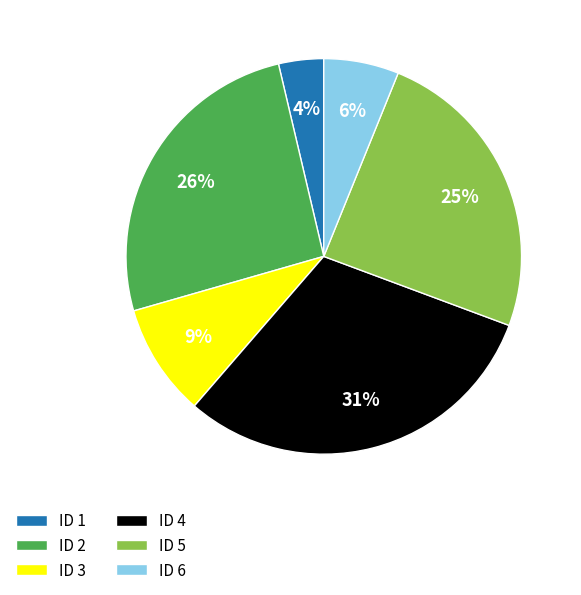

Does ID 4 represent more than half of the total?

No